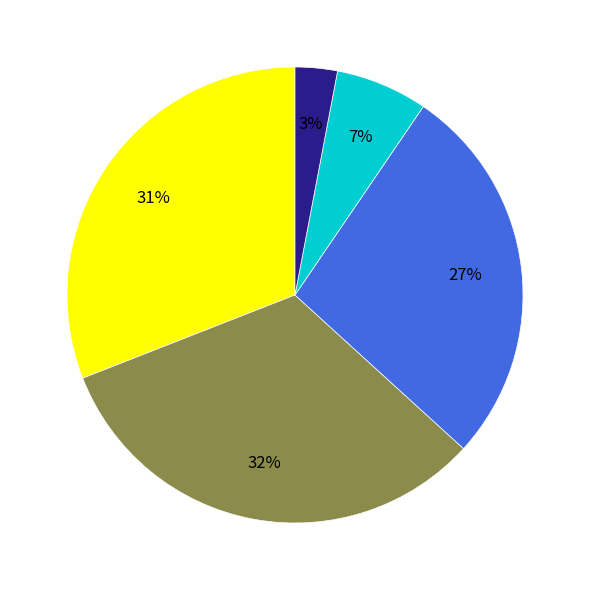

Is there any slice that represents more than half of the pie?

No